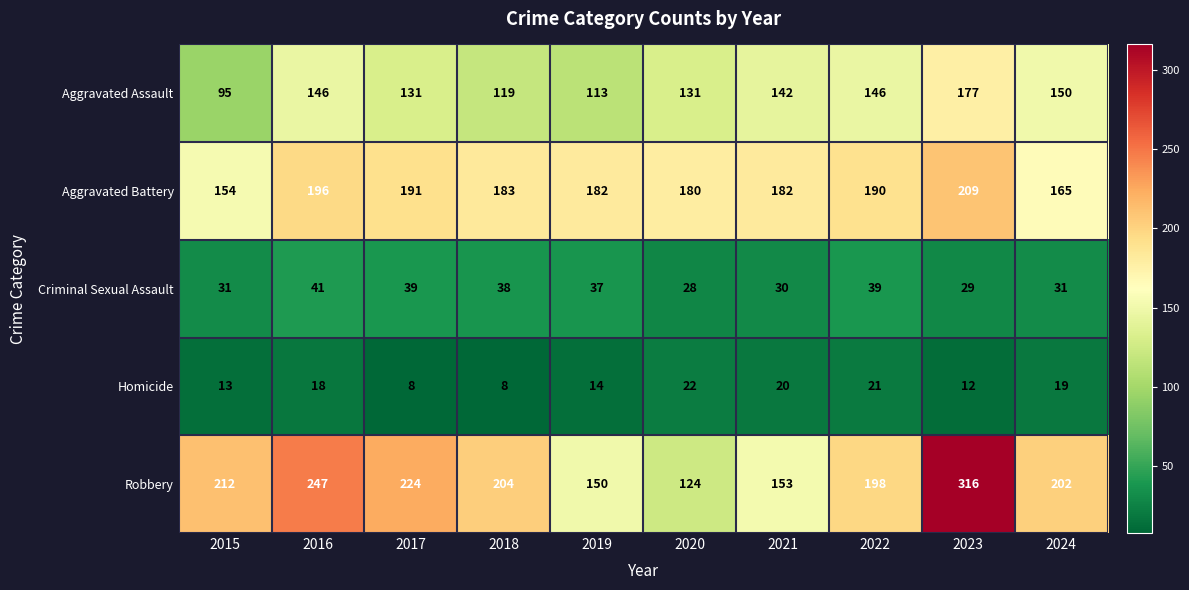

At which label does Aggravated Assault reach its peak?

2023